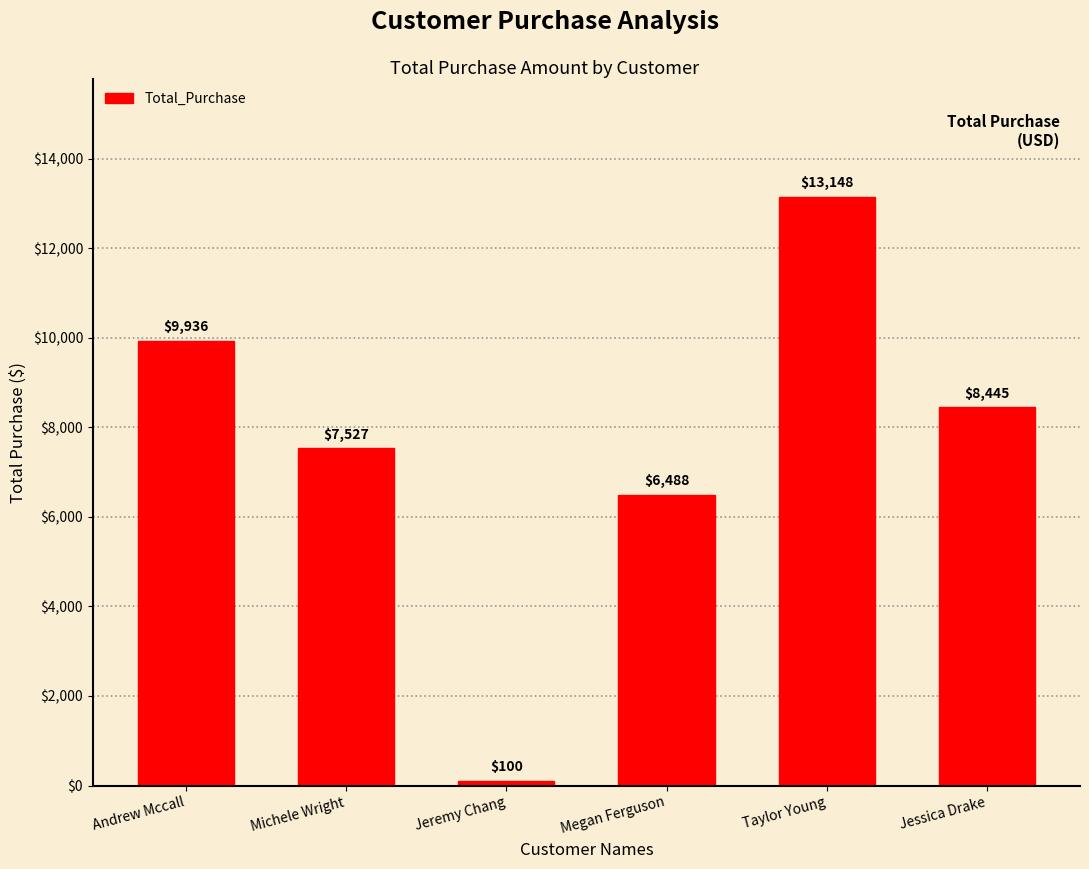

At which category does the chart reach its minimum across all series?

Jeremy Chang